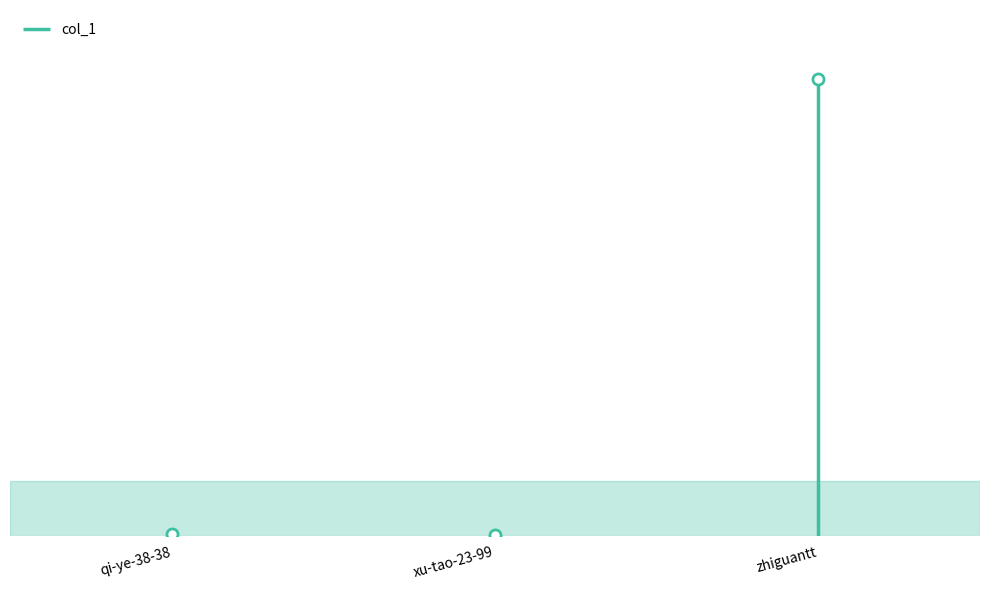

Count the number of data series in this chart.

1